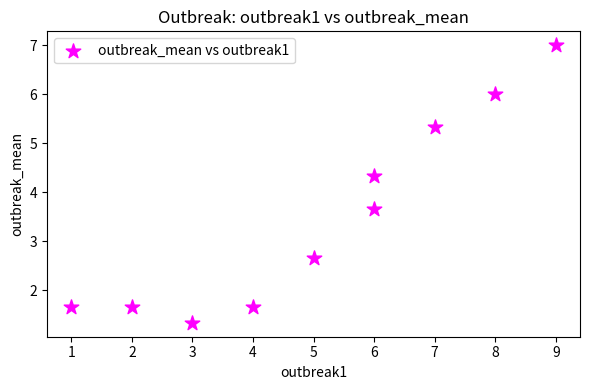

What is the average X value?

5.1